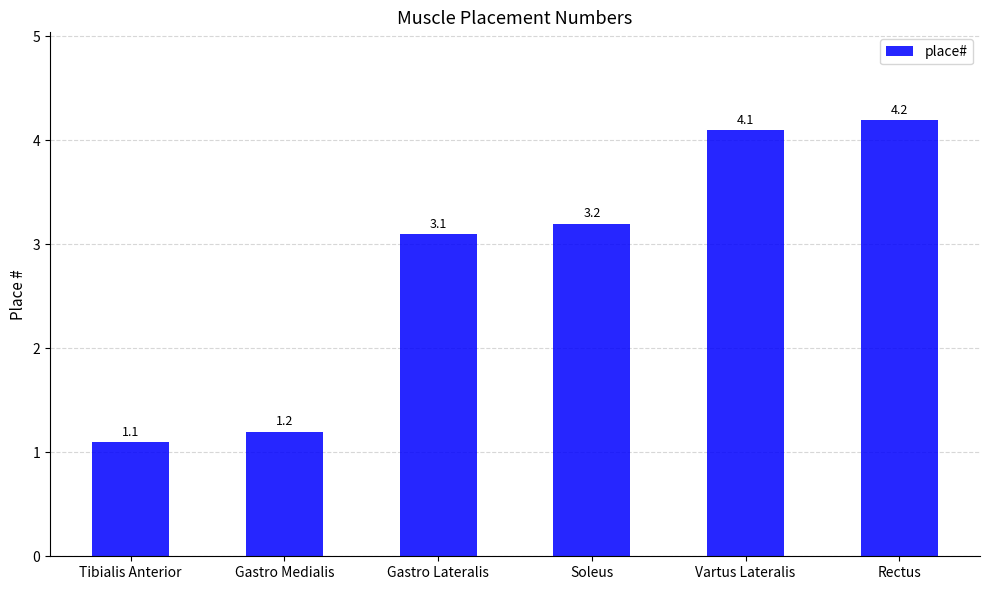

List the labels in order of value, largest first.

Rectus, Vartus Lateralis, Soleus, Gastro Lateralis, Gastro Medialis, Tibialis Anterior